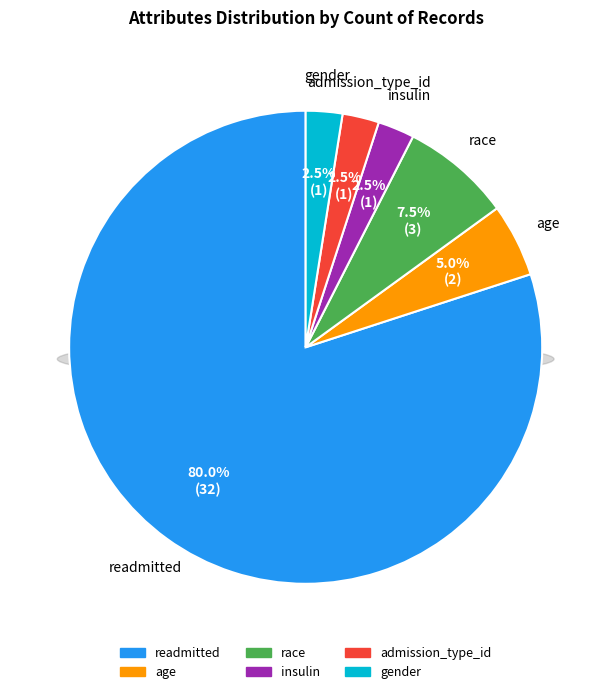

Count the number of slices in the pie.

6